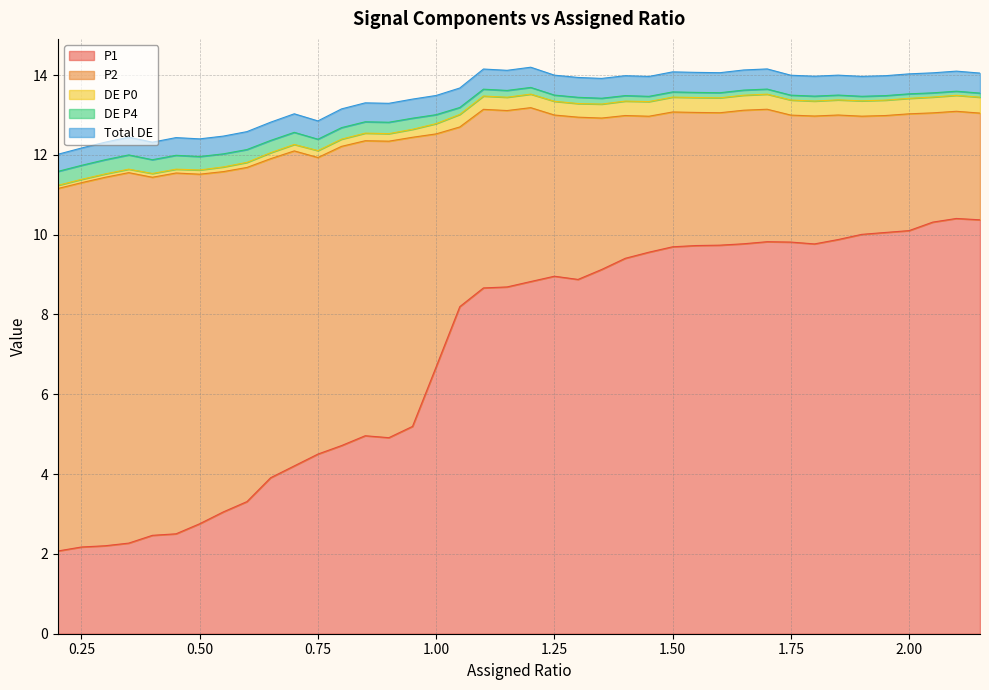

True or false: P1 has a value of 15.4 at 2.00.

False